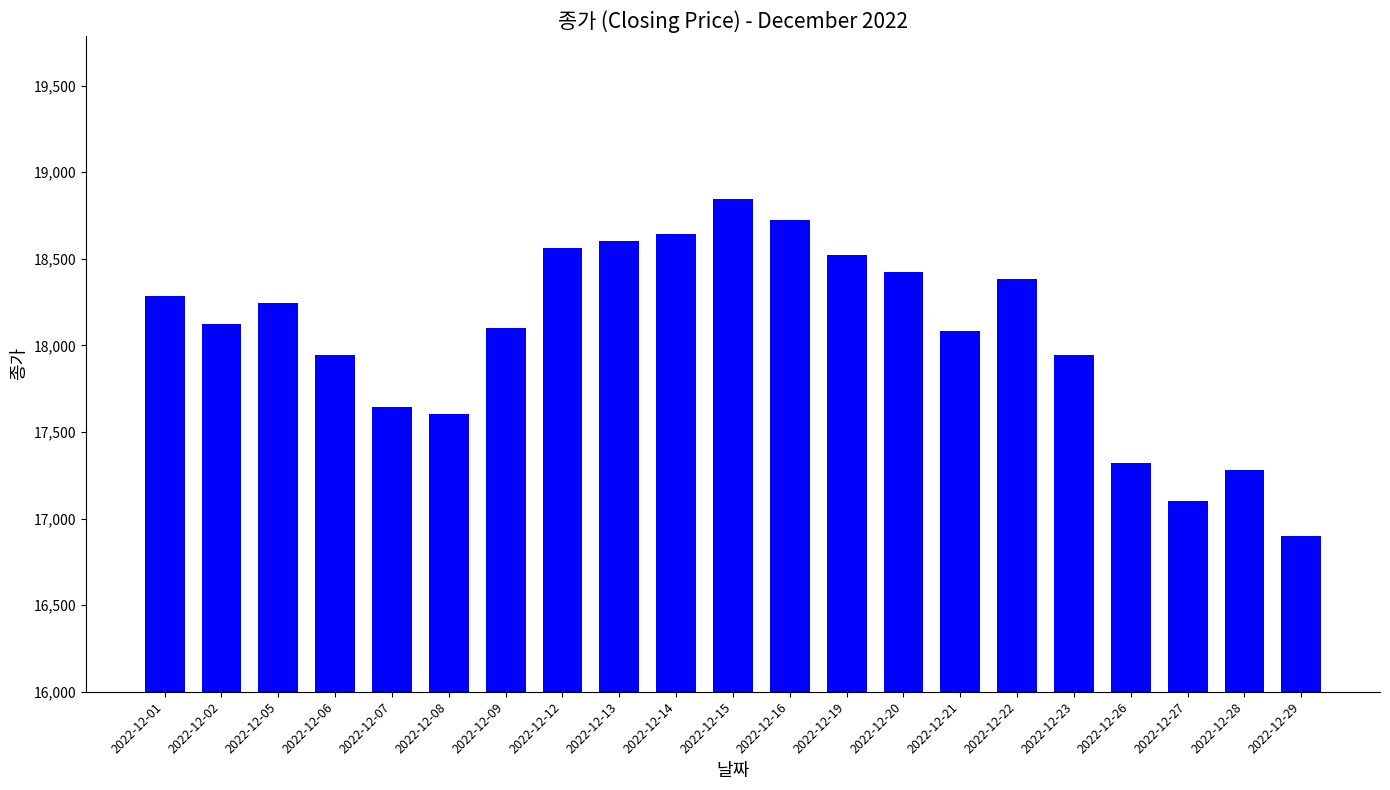

What is the change in value from 2022-12-07 to 2022-12-15?

+1201